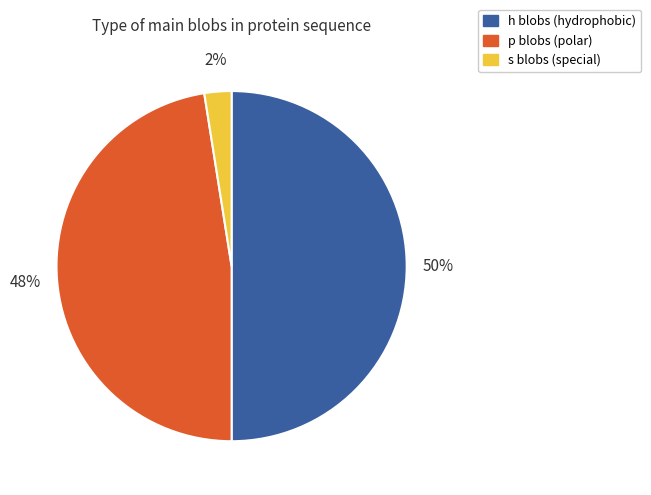

To the nearest percent, what is the average slice percentage?

33%